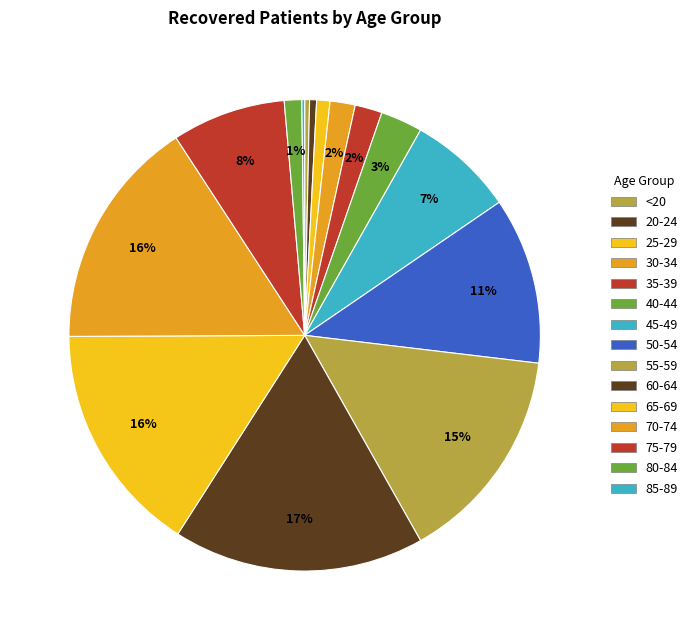

What is the largest slice in the pie chart?

60-64